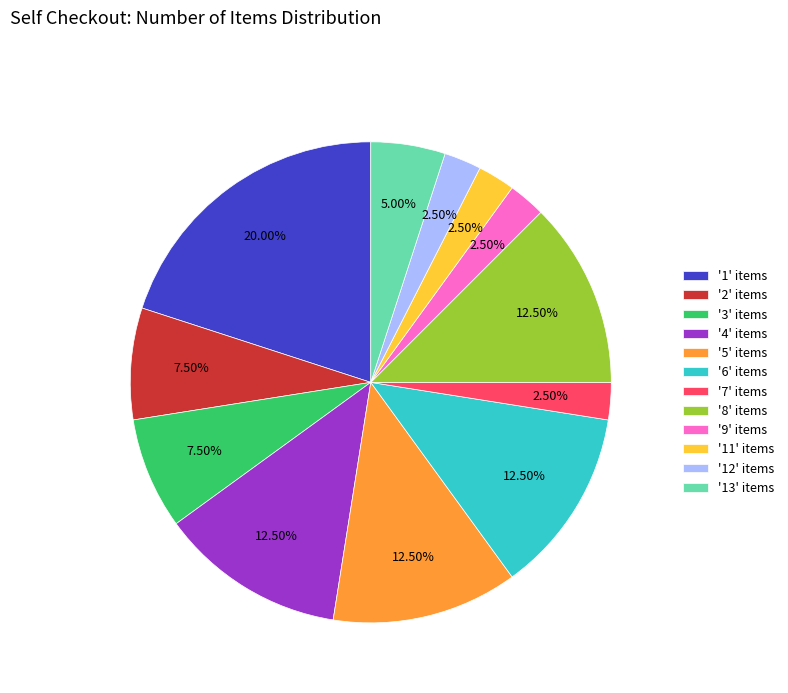

What is the ratio of the value at '13' items to the value at '11' items?

2.0